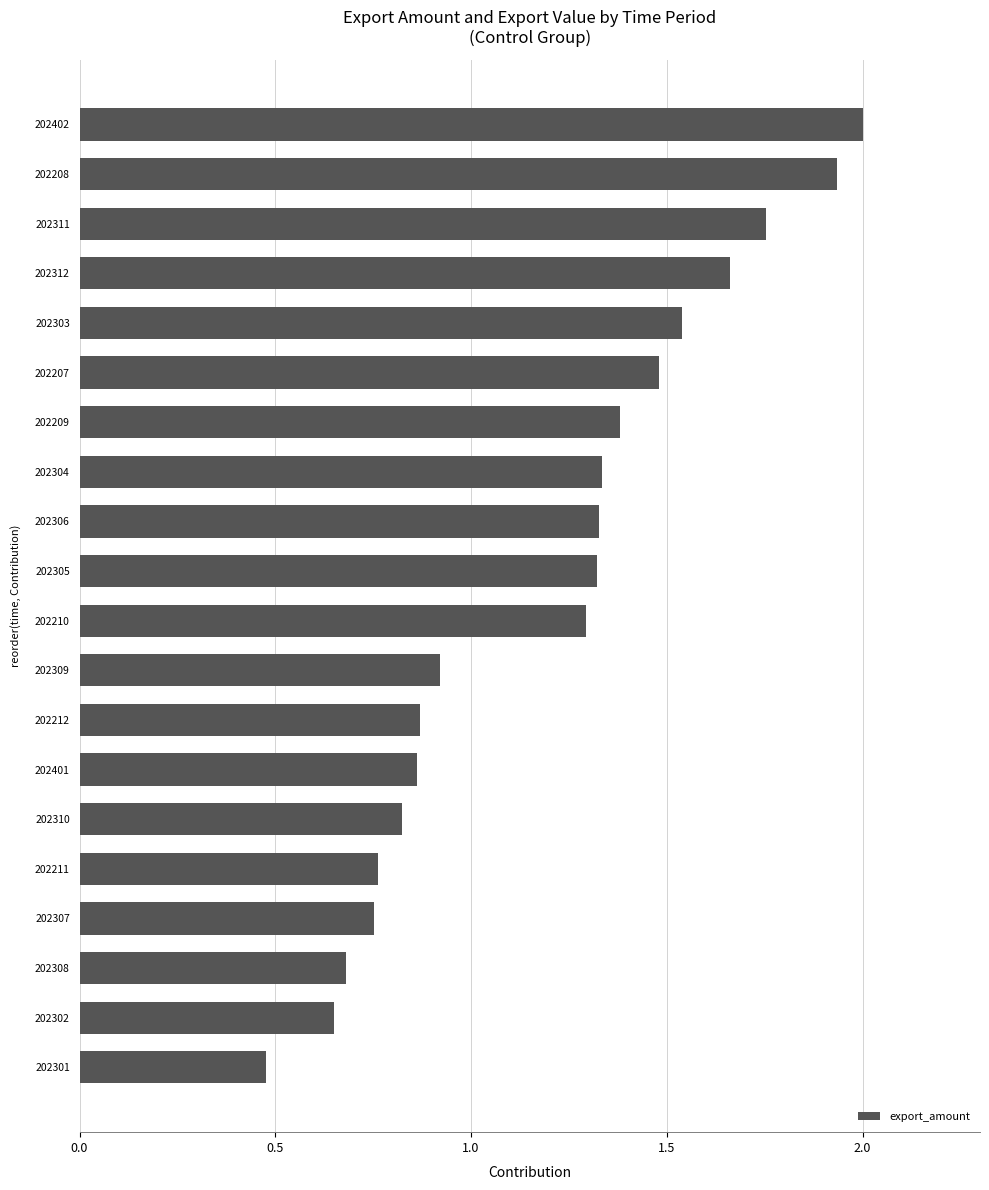

How many distinct data groups are displayed?

1